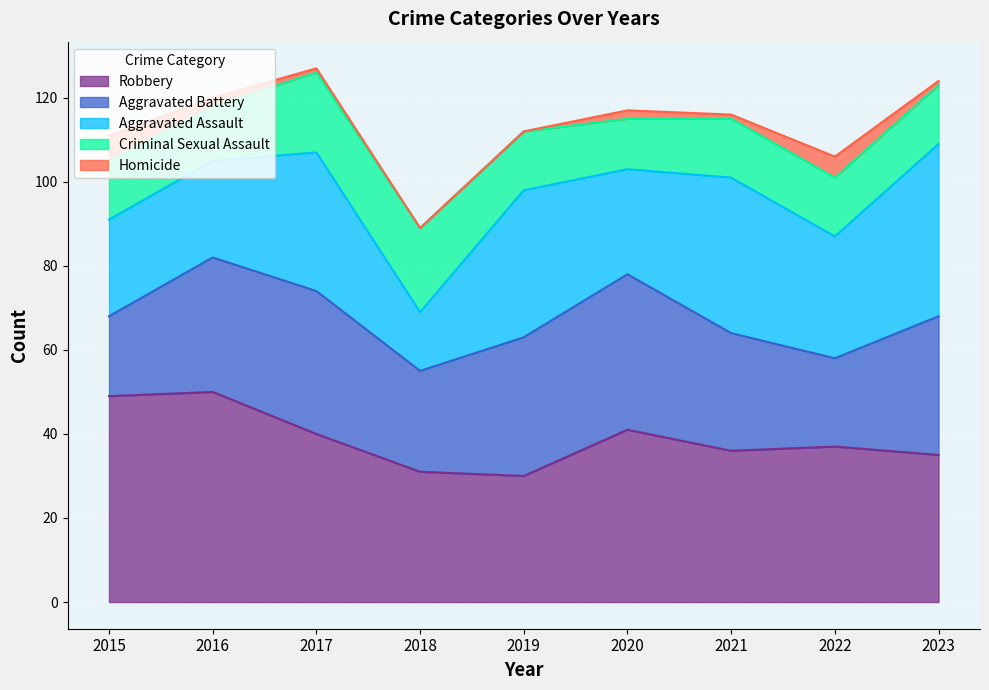

Is it true that Homicide equals 6 at 2015?

True